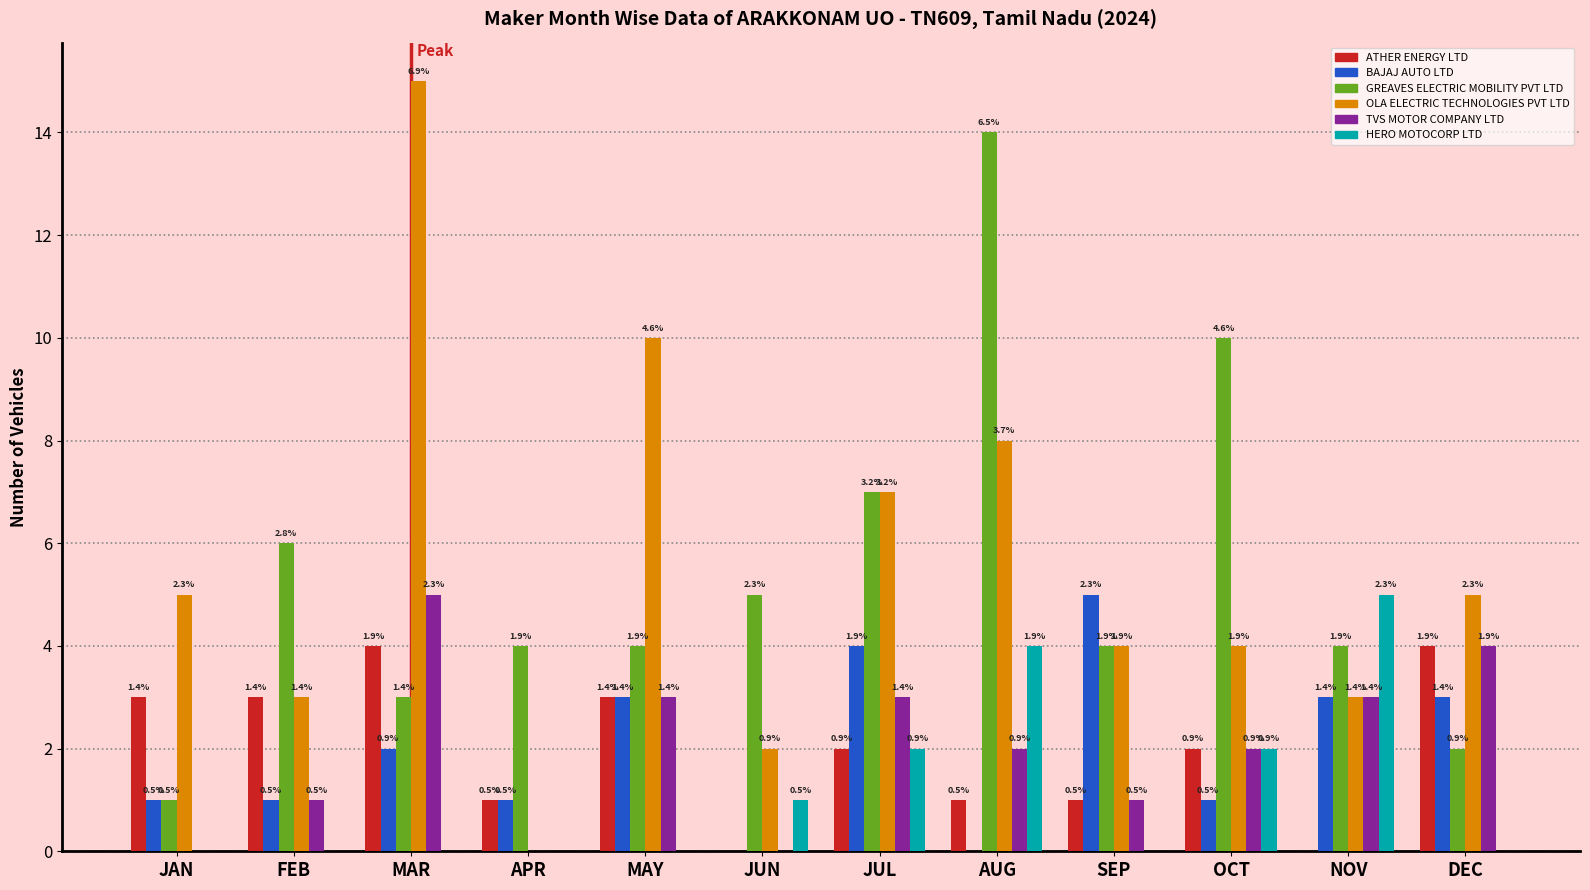

Is it true that HERO MOTOCORP LTD equals 0 at MAR?

True